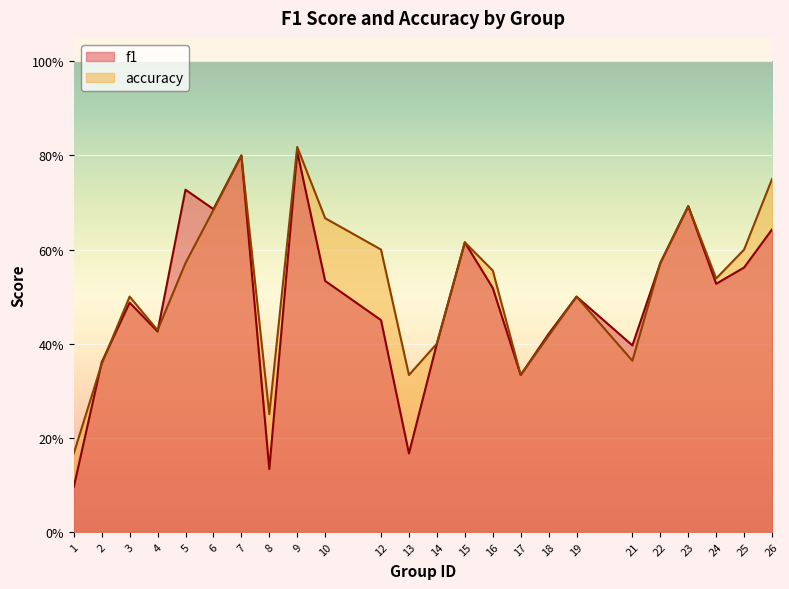

Where is accuracy nearest to the value 0?

1